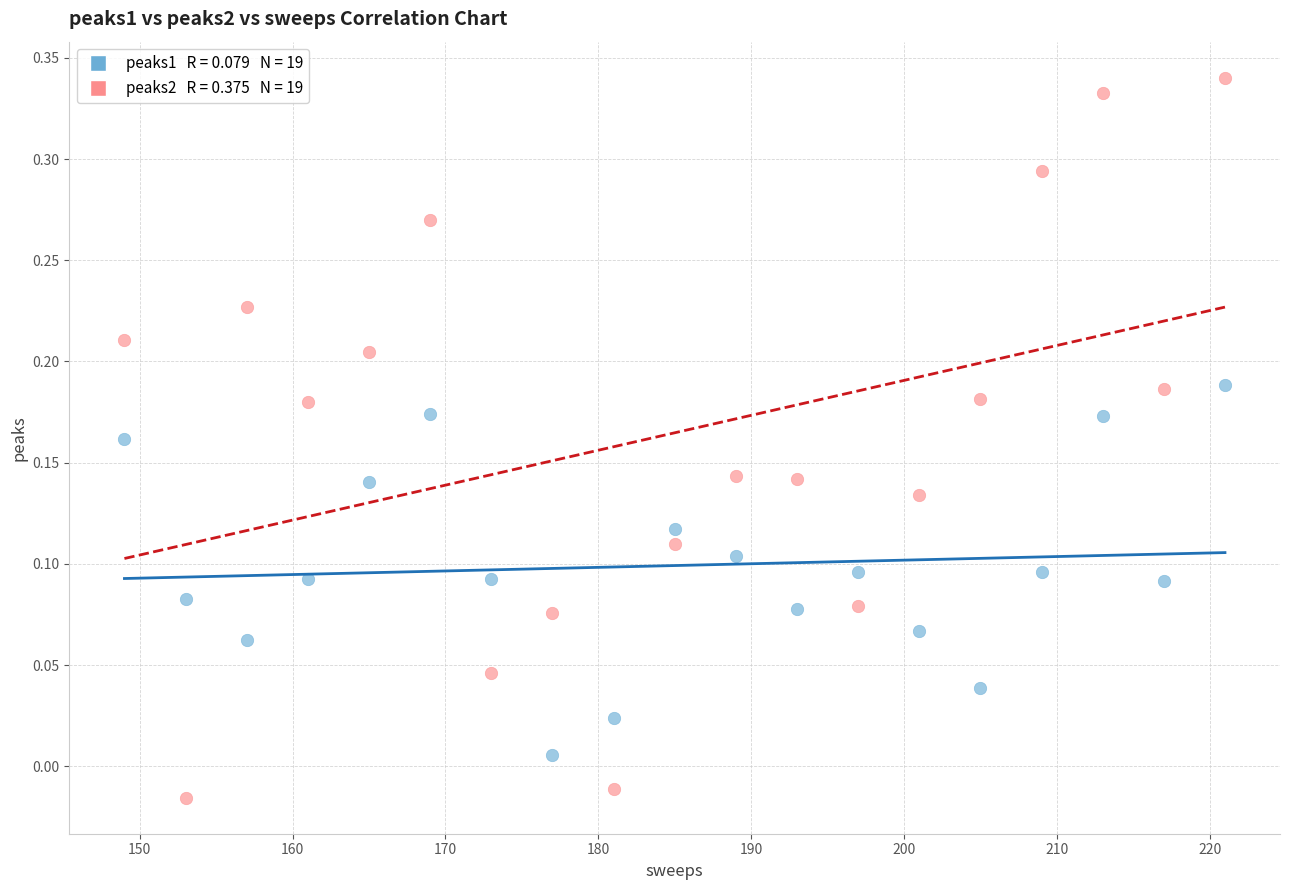

Across all data points, what is the range of Y values (max minus min)?

0.4